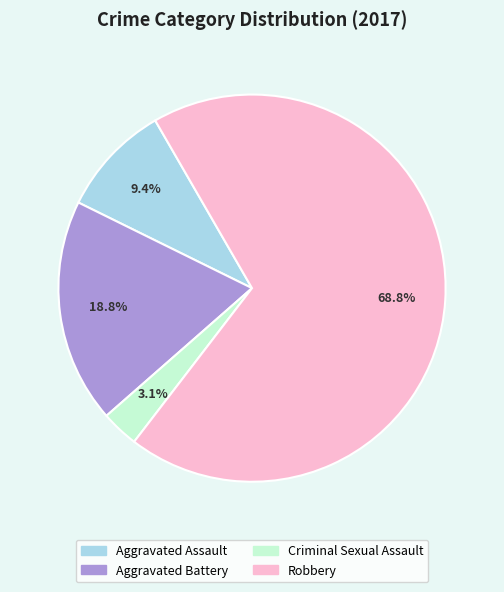

How many segments does this pie chart have?

4